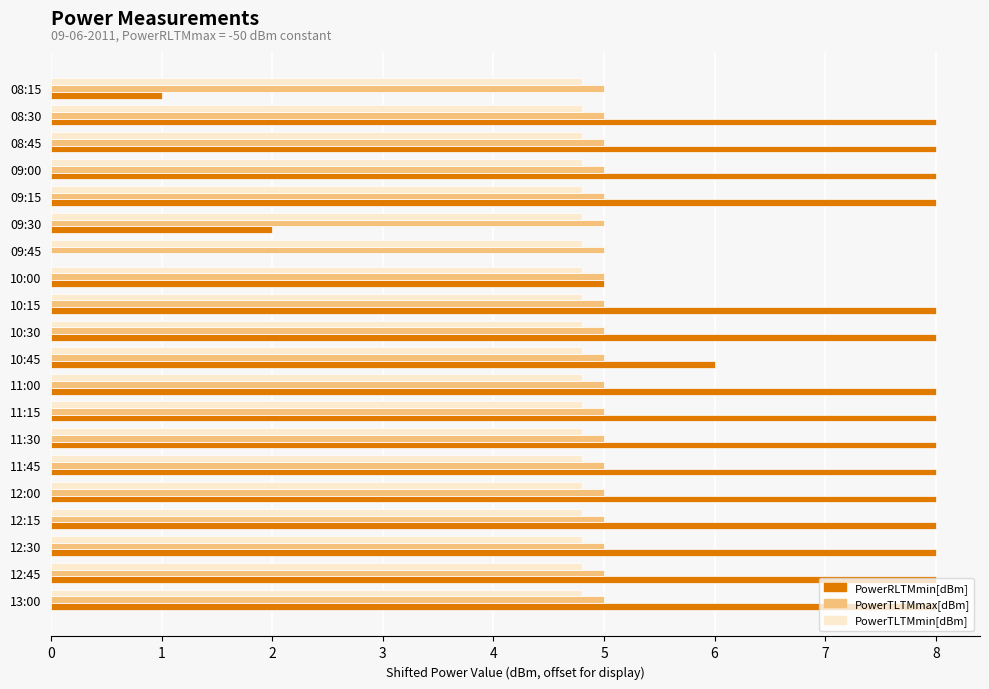

Which series has the largest total across all categories?

PowerRLTMmin[dBm]